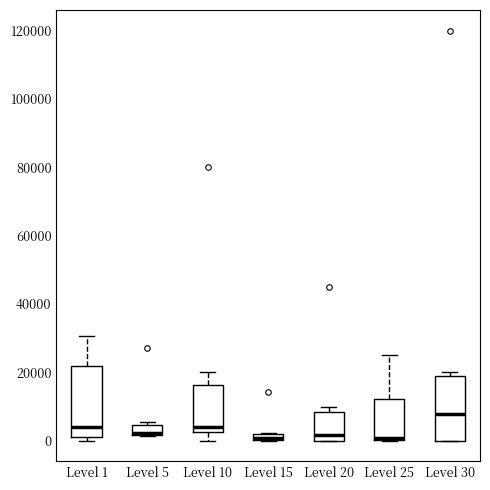

Where is the upper edge of the box for Level 20 on the y-axis? The values are not printed on the chart, so give them approximately, as read against the axis.

8000